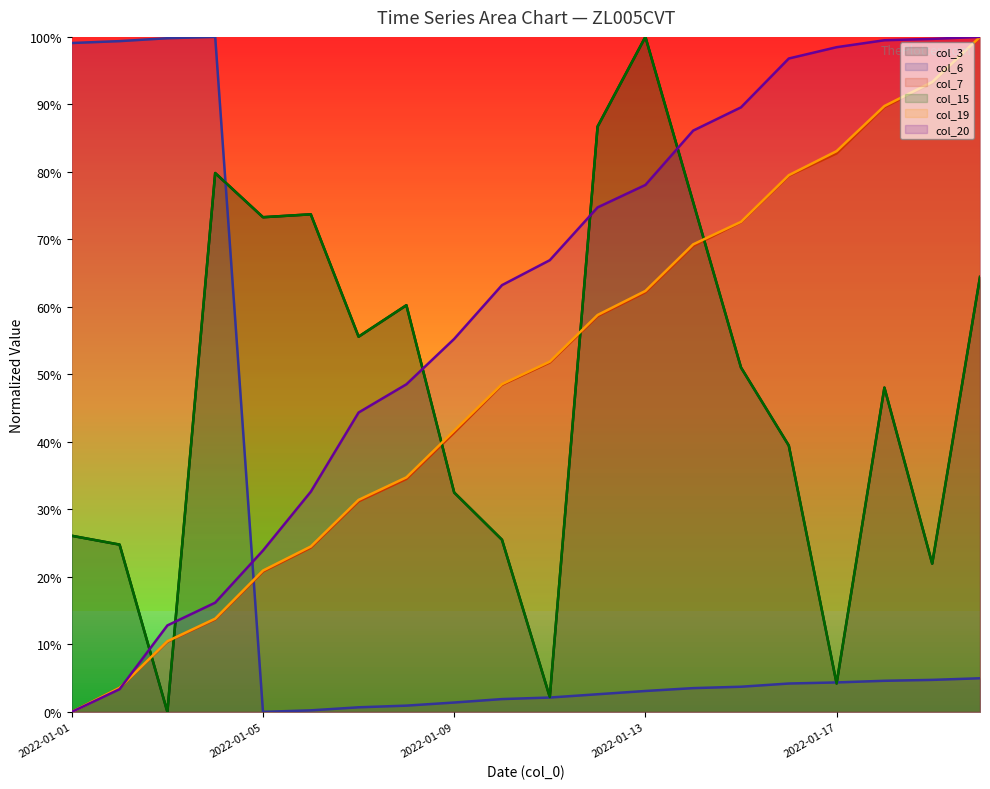

Which has a higher value, 17 or 8?

17